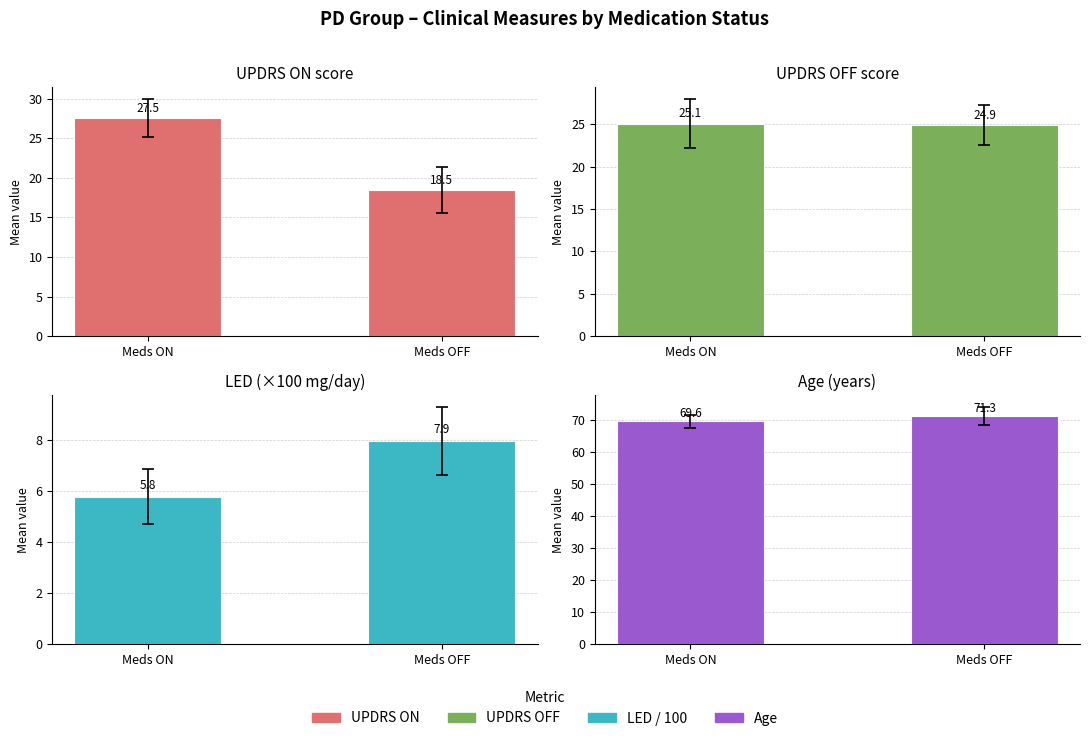

What is the sum of all UPDRS OFF values?

50.0